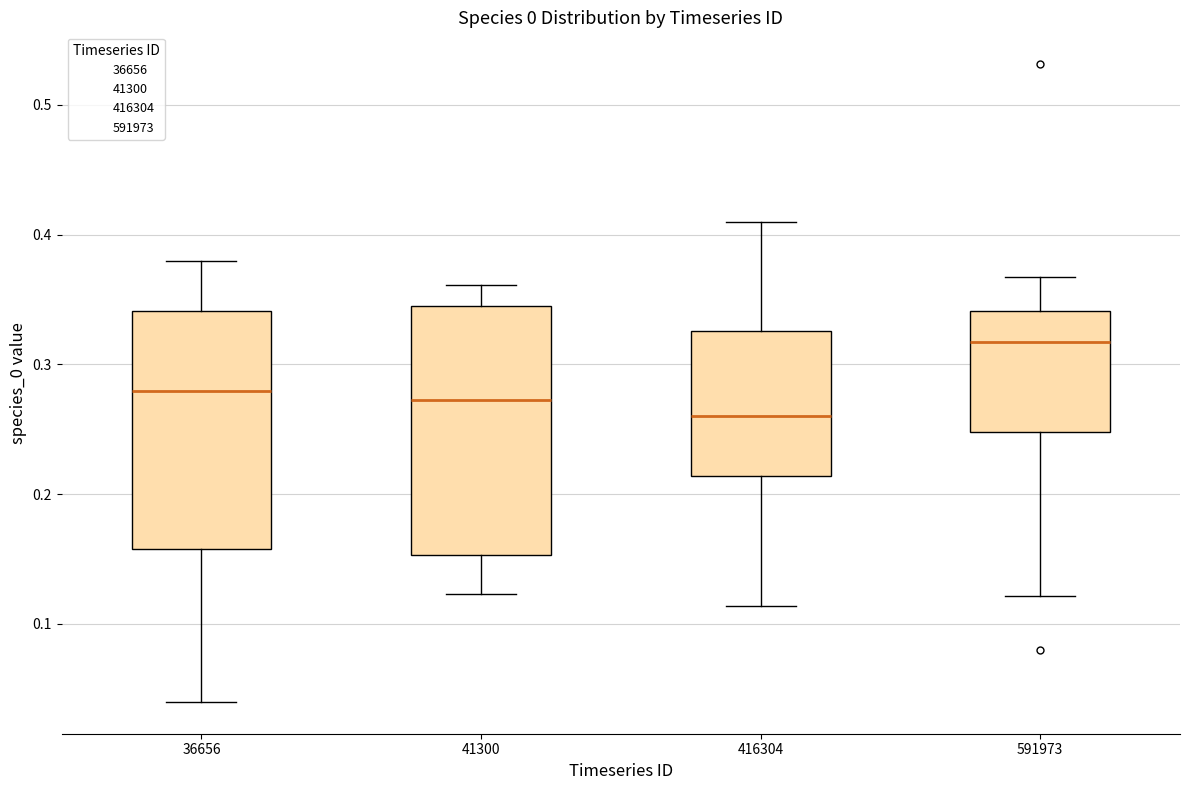

Reading left to right, read every box against the y-axis: the position of its median line, the range the box covers, and the ends of its whiskers. The values are not printed on the chart, so give them approximately, as read against the axis.

36656: median 0.28, box 0.16 to 0.34, whiskers 0.04 to 0.38
41300: median 0.27, box 0.15 to 0.34, whiskers 0.12 to 0.36
416304: median 0.26, box 0.21 to 0.33, whiskers 0.11 to 0.41
591973: median 0.32, box 0.25 to 0.34, whiskers 0.12 to 0.37